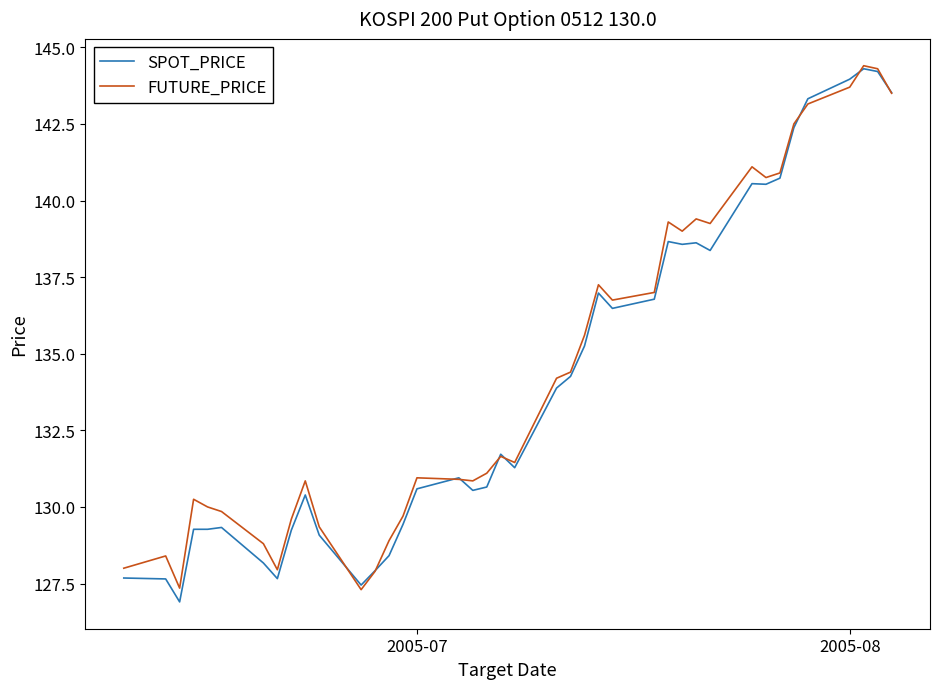

What is the maximum value shown in the chart?

144.4